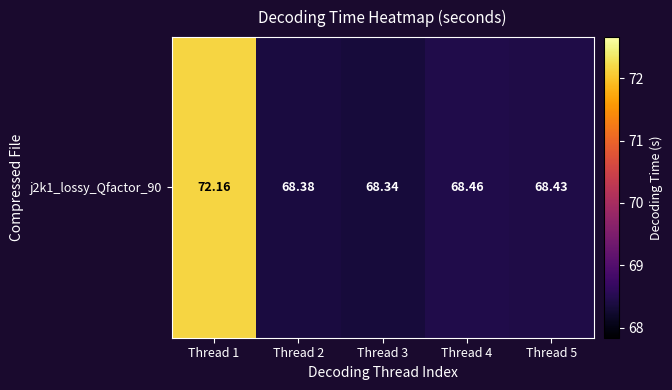

Rank the categories by value from highest to lowest.

Thread 1, Thread 4, Thread 5, Thread 2, Thread 3